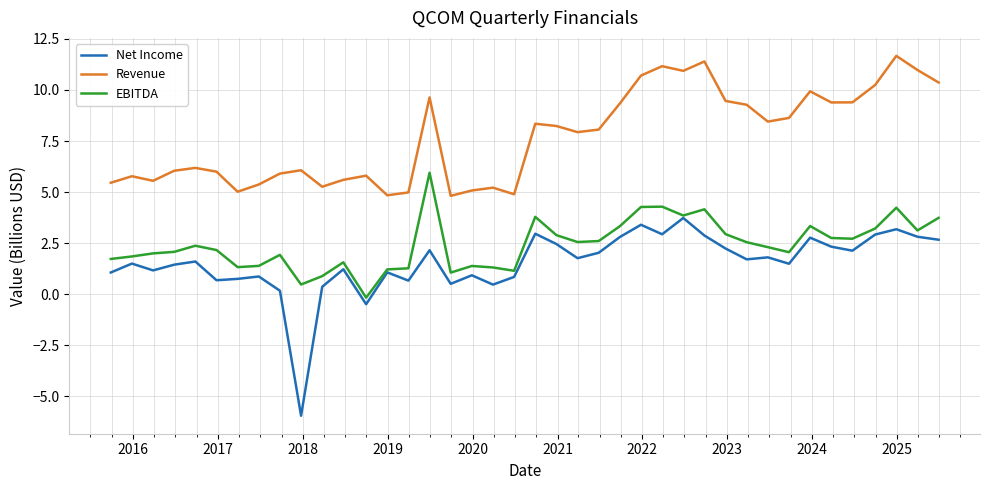

List the series in order of their peak value, highest first.

Revenue, EBITDA, Net Income